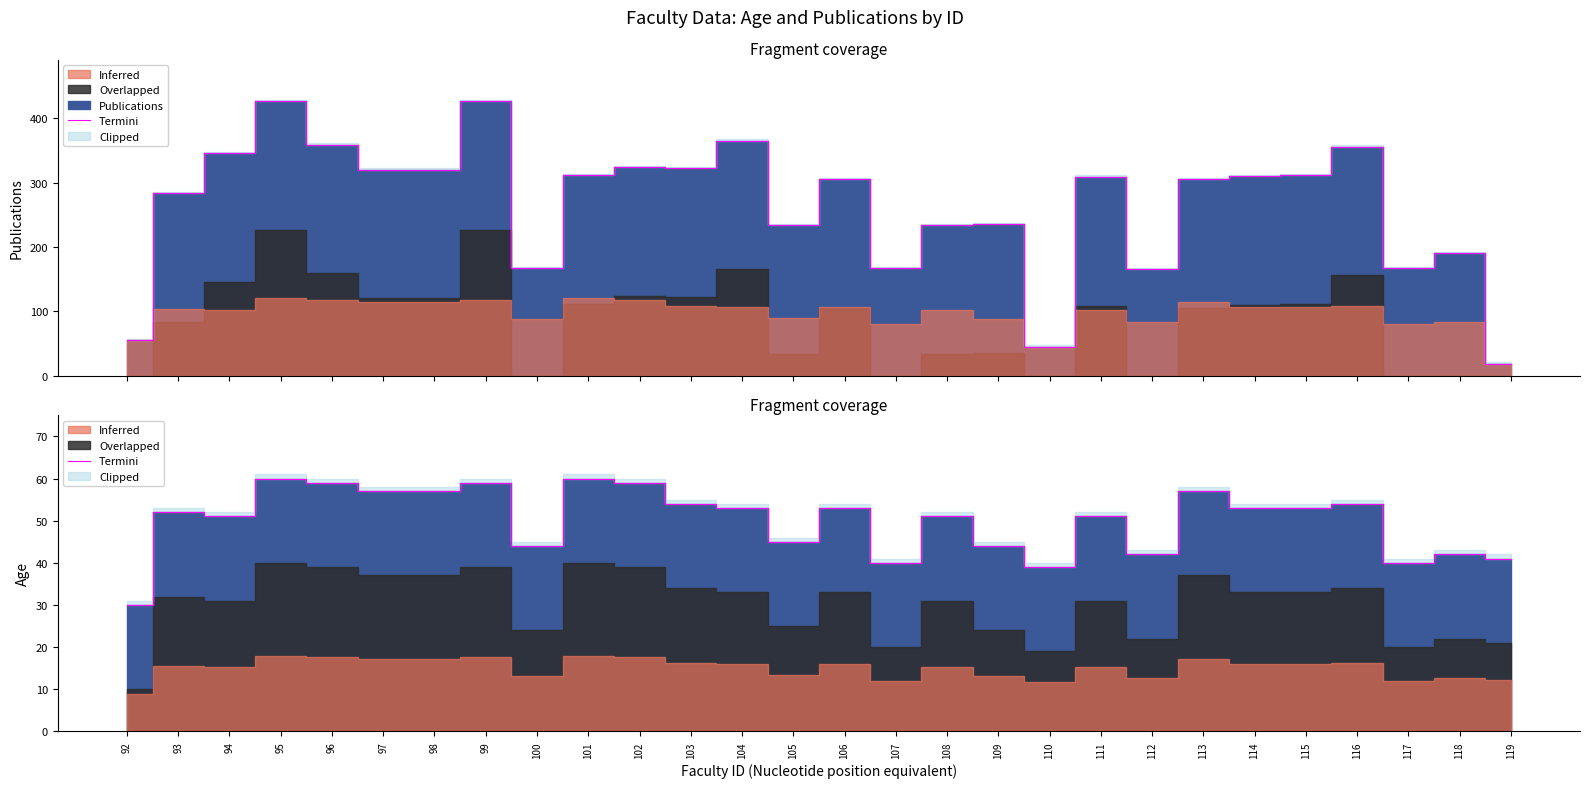

Rank the categories by value from lowest to highest.

92, 110, 107, 117, 119, 112, 118, 100, 109, 105, 94, 108, 111, 93, 104, 106, 114, 115, 103, 116, 97, 98, 113, 96, 99, 102, 95, 101